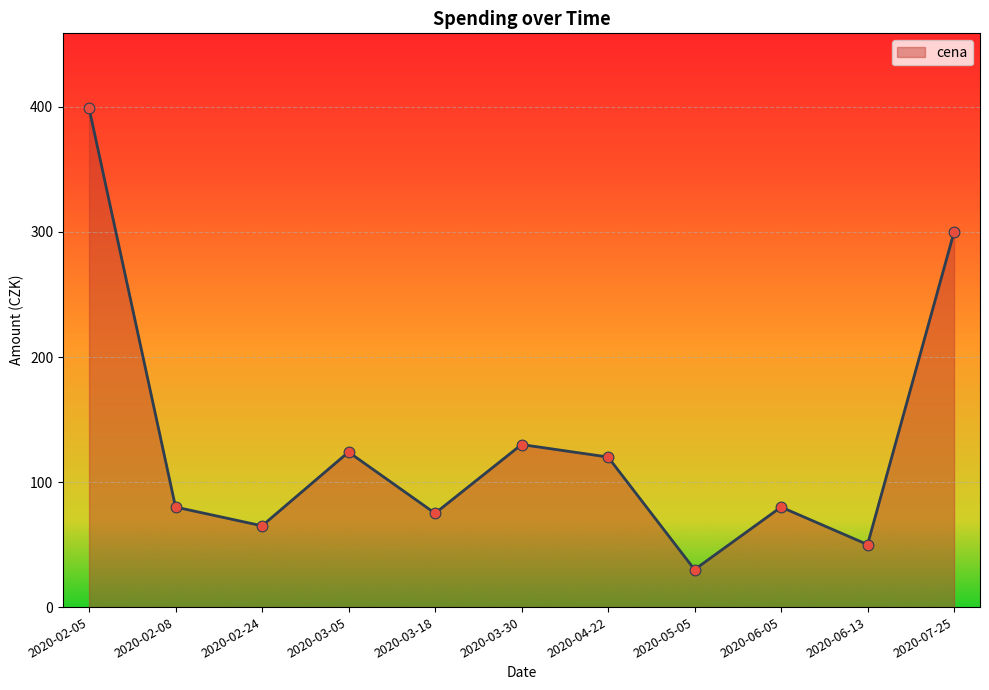

What is the change in value from 2020-03-05 to 2020-03-30?

+6